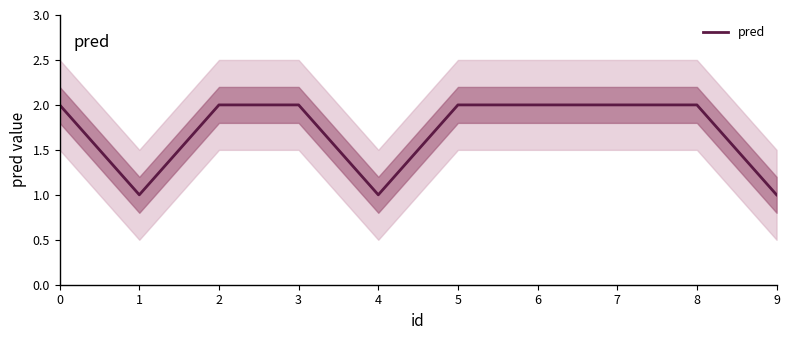

How many data points are less than 2?

3